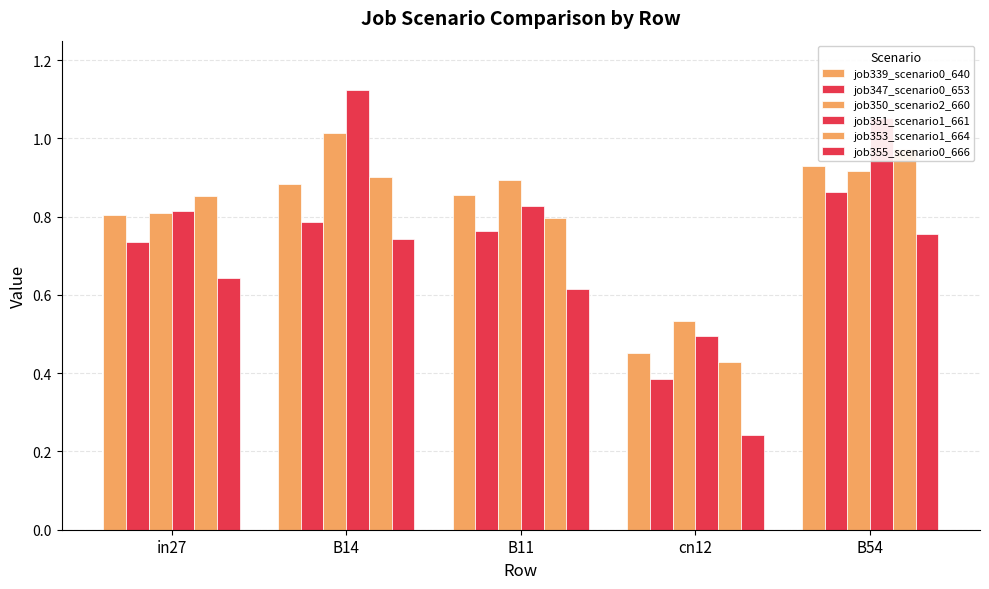

What are all the series names shown in the legend?

job339_scenario0_640, job347_scenario0_653, job350_scenario2_660, job351_scenario1_661, job353_scenario1_664, job355_scenario0_666